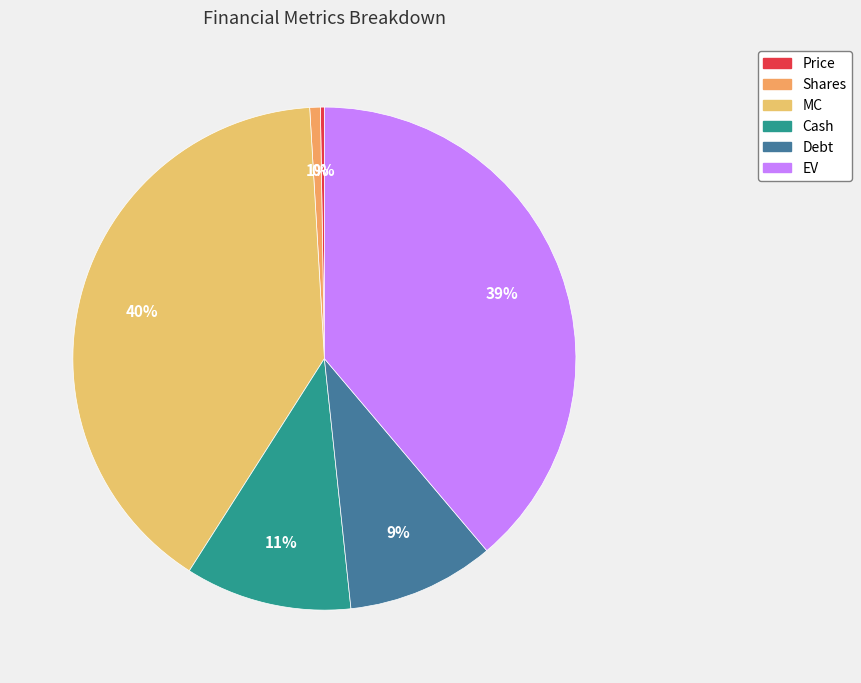

Which slice is the largest?

MC